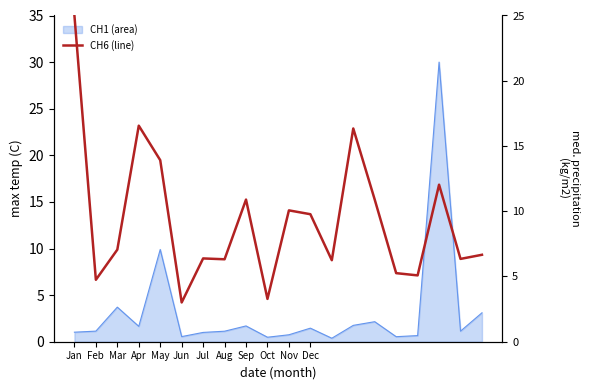

Where is the first local maximum?

Apr